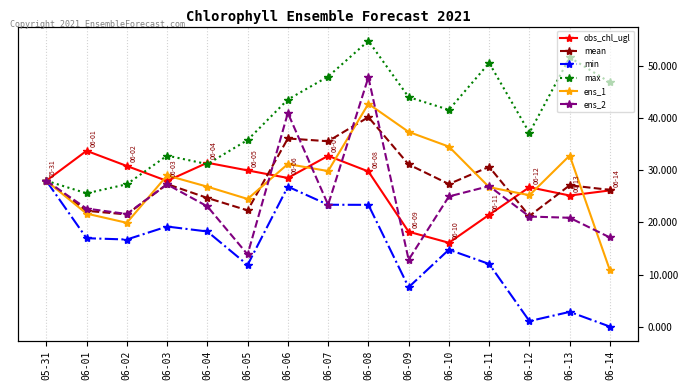

What are all the series names shown in the legend?

obs_chl_ugl, mean, min, max, ens_1, ens_2